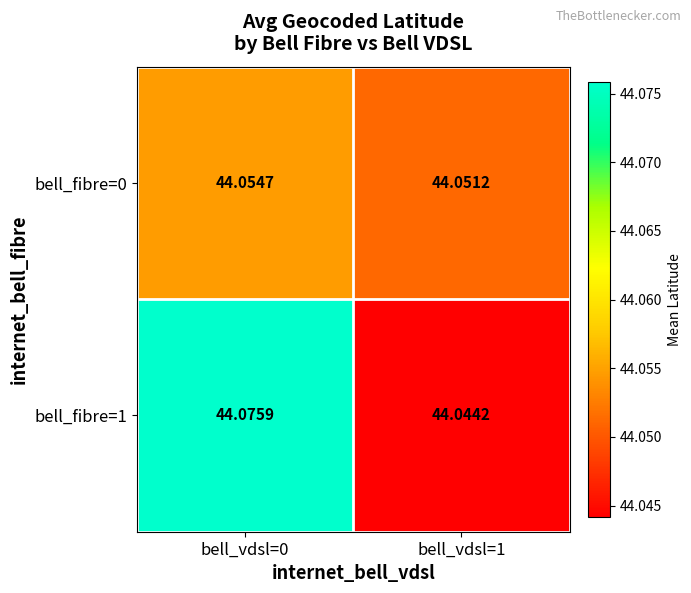

How many categories are shown in the chart?

2